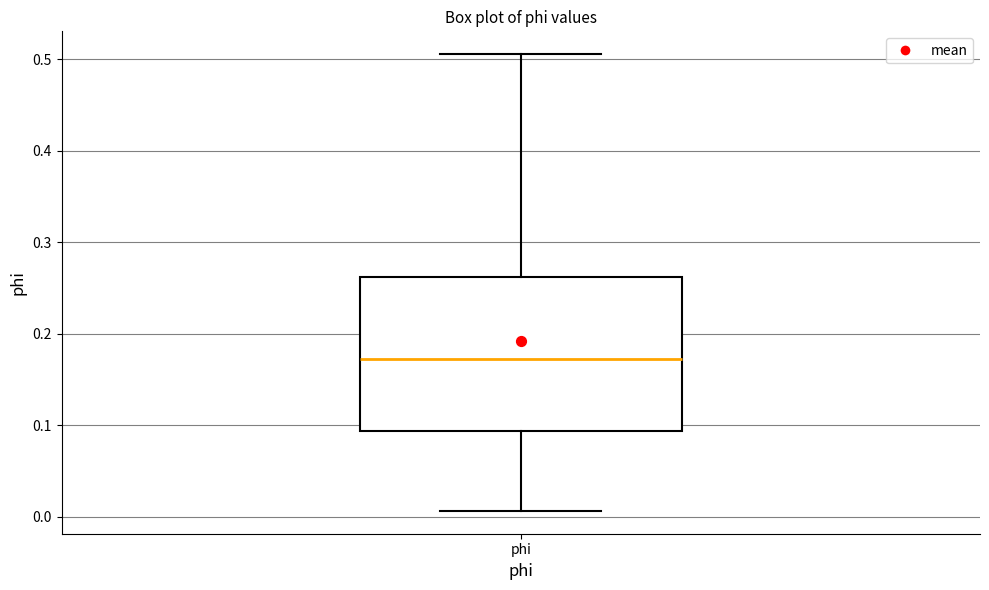

Transcribe this box plot: give where the median line is, the range the box spans, and where the two whiskers end, as read against the y-axis. The values are not printed on the chart, so give them approximately, as read against the axis.

median 0.17, box 0.09 to 0.26, whiskers 0.01 to 0.51